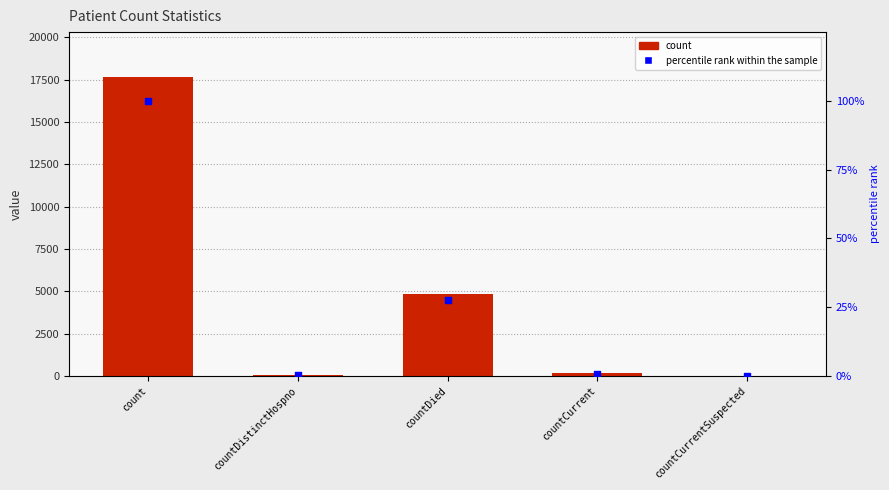

Is the value of percentile rank within the sample at count greater than the value of count at countCurrentSuspected?

Yes